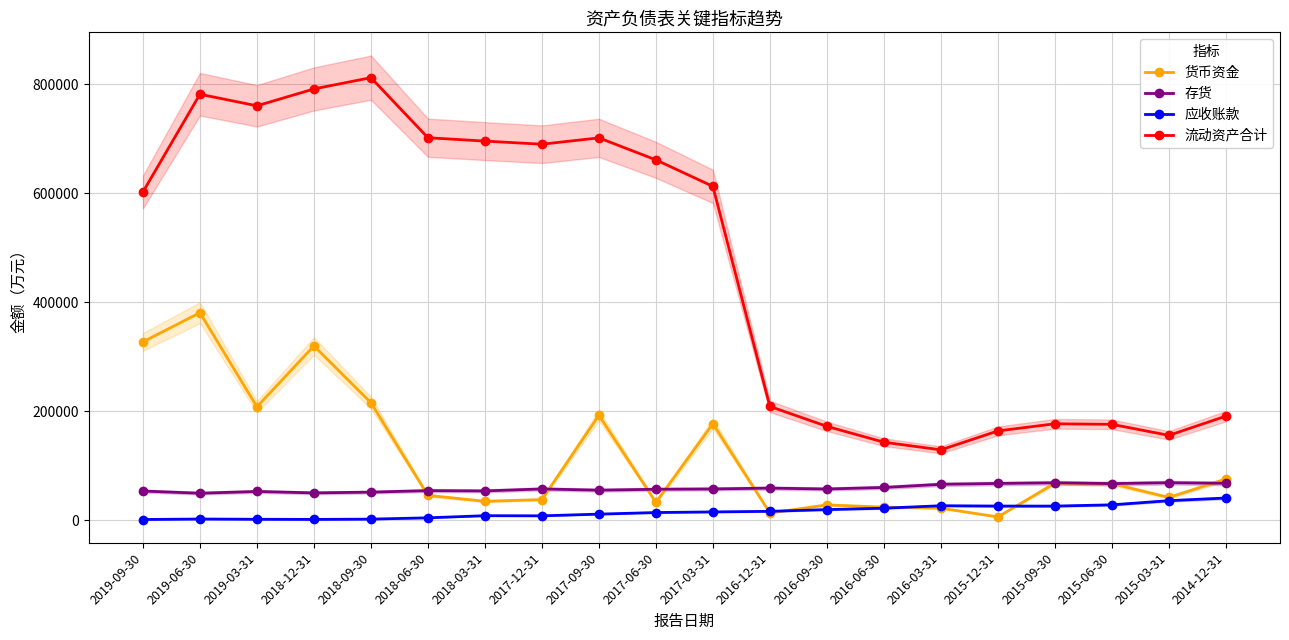

Reading left to right, what are all the values shown in this chart?

货币资金: 327168	380769	208032	319778	215600	45447	34629	37749	192550	32651	177065	13204	28045	23931	22003	5950	67904	67133	41629	75387
存货: 53438	49464	52657	50061	51446	54221	53692	57304	55058	56721	57278	58844	57195	60027	65809	67352	68585	67100	68746	67628
应收账款: 1202	2108	1653	1377	1927	4299	8212	7958	11090	13990	15156	16215	19391	21945	26493	25889	25841	28123	35786	40659
流动资产合计: 602320	781691	760436	791434	812124	701880	695692	689965	701645	661240	612586	208693	172133	143067	129025	163782	176903	175883	155650	190910